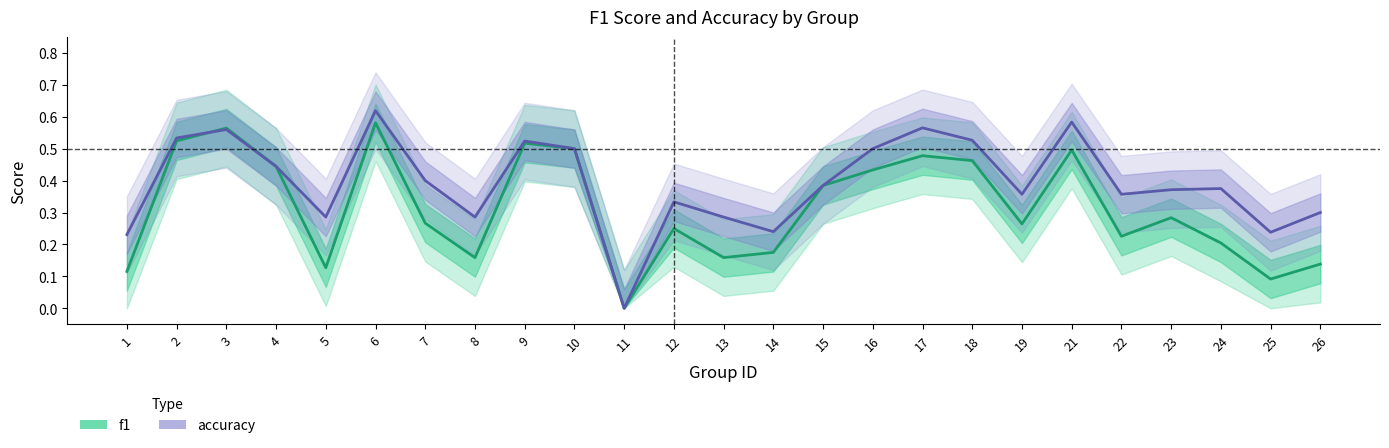

How many times do accuracy and f1 cross each other?

1